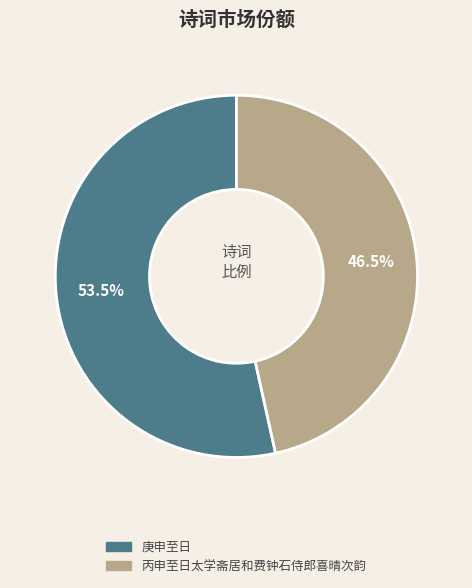

Which slice is the largest?

庚申至日